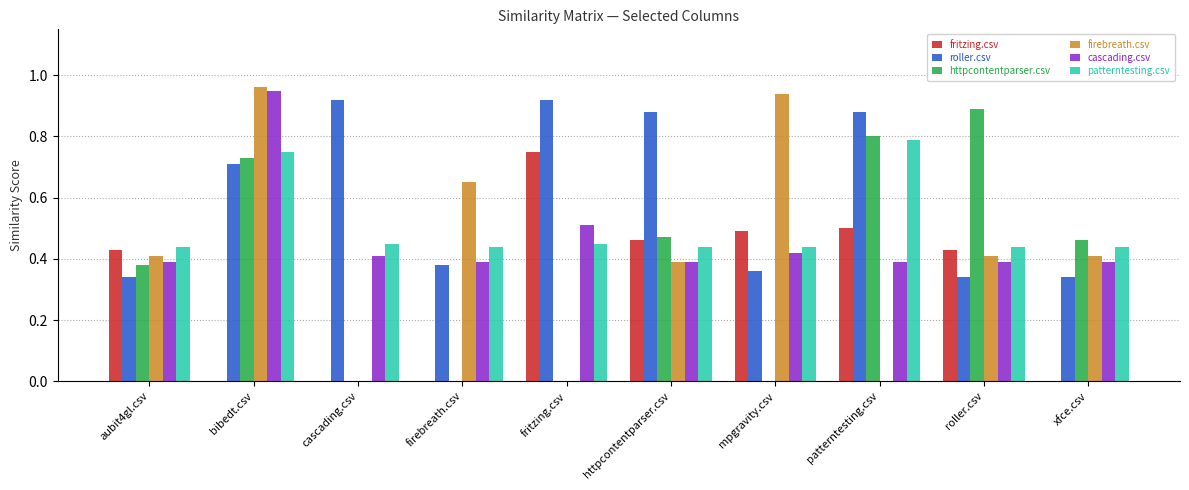

At which category is the sum across all series the highest?

bibedt.csv